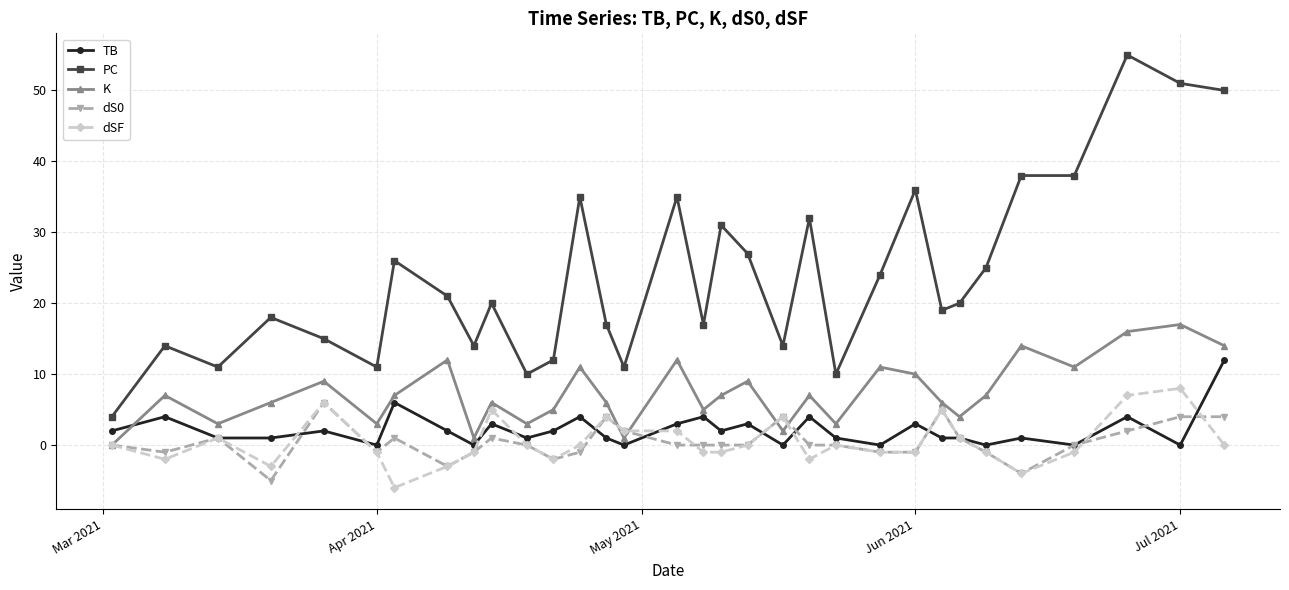

True or false: K has more than 2 points higher than both neighbors.

True